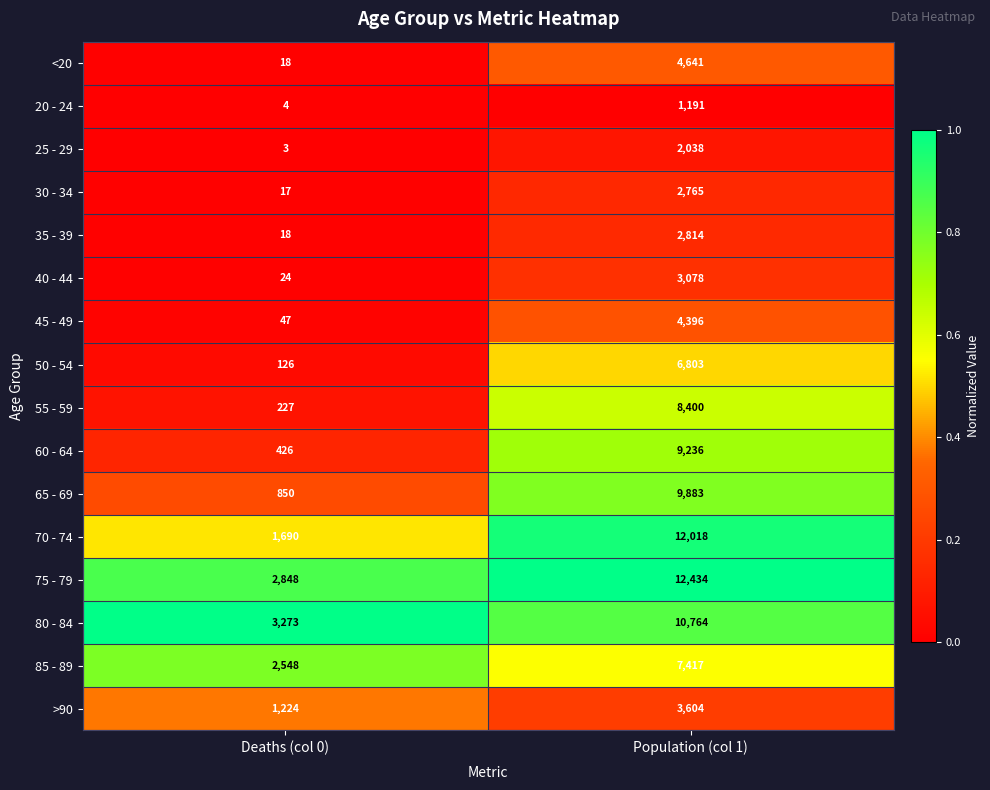

What is the difference between the 80 - 84 values at Population (col 1) and Deaths (col 0)?

7491